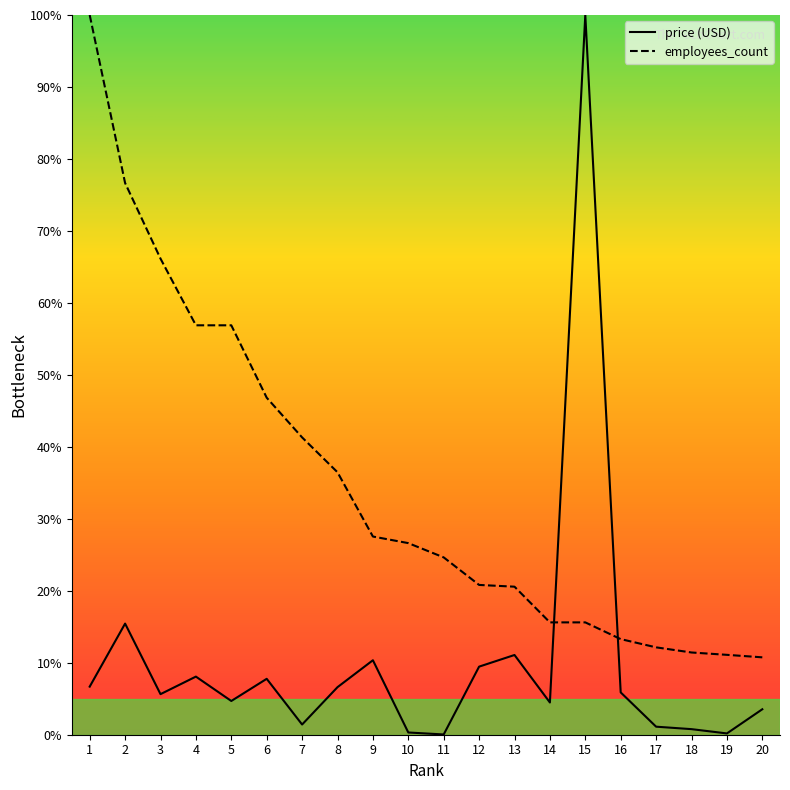

At which label is price (USD) closest to 50?

2